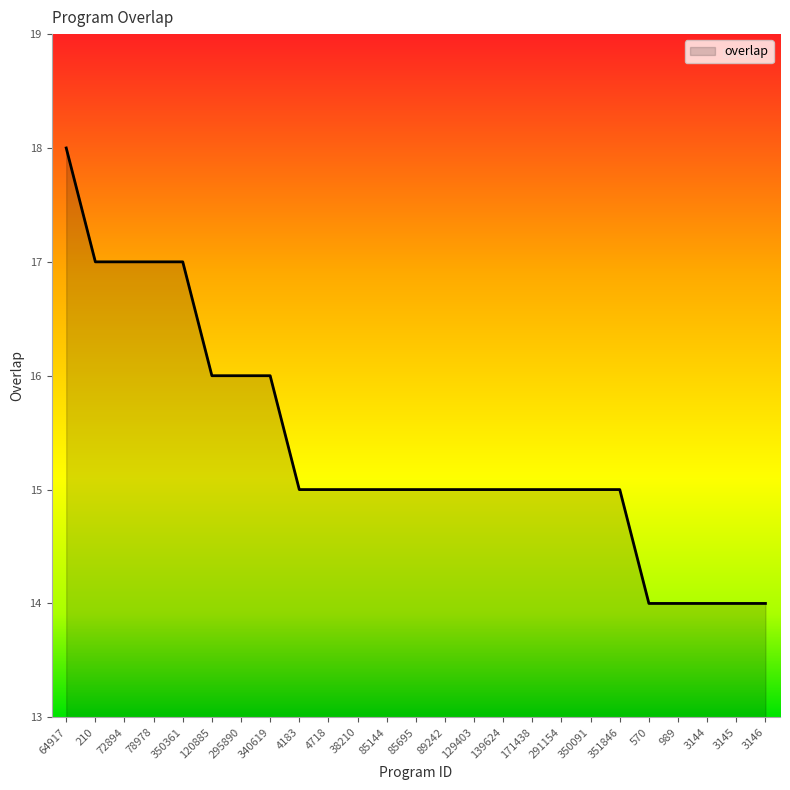

Read the value at 64917.

18